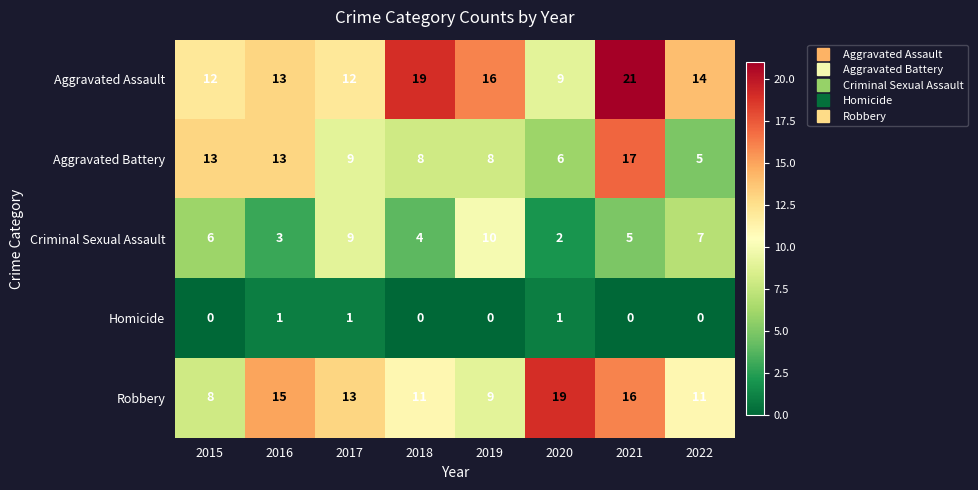

Read the Robbery value at 2019, to the nearest 10.

10